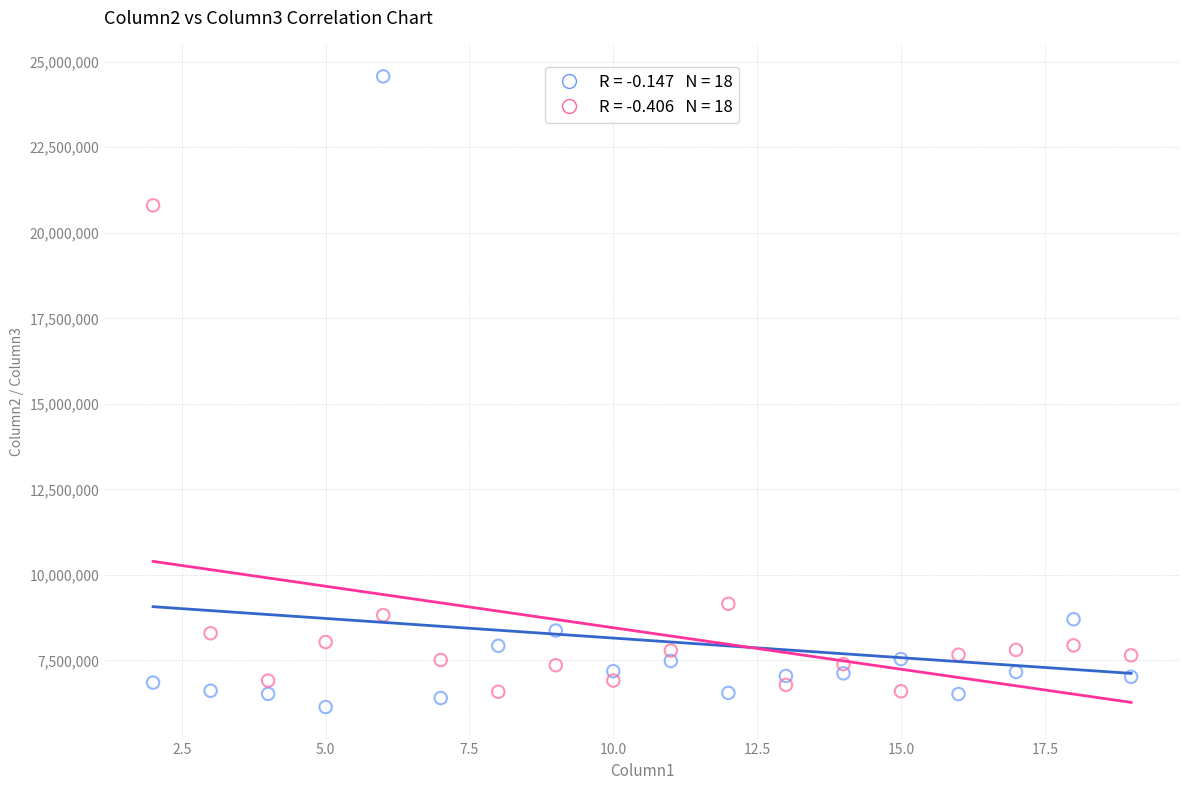

Across all data points, what is the range of Y values (max minus min)?

18434700